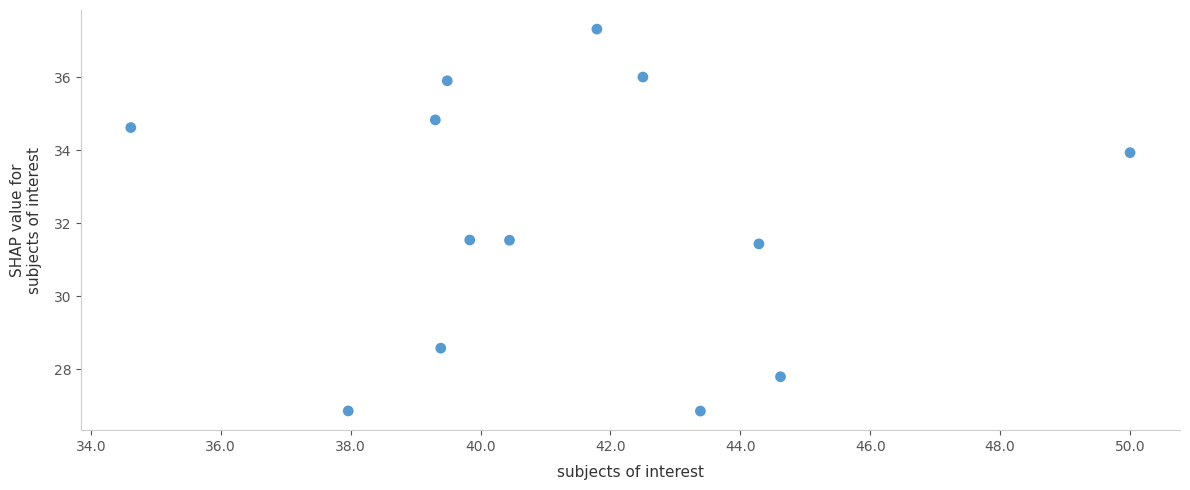

What is the range of X values (max minus min)?

15.4